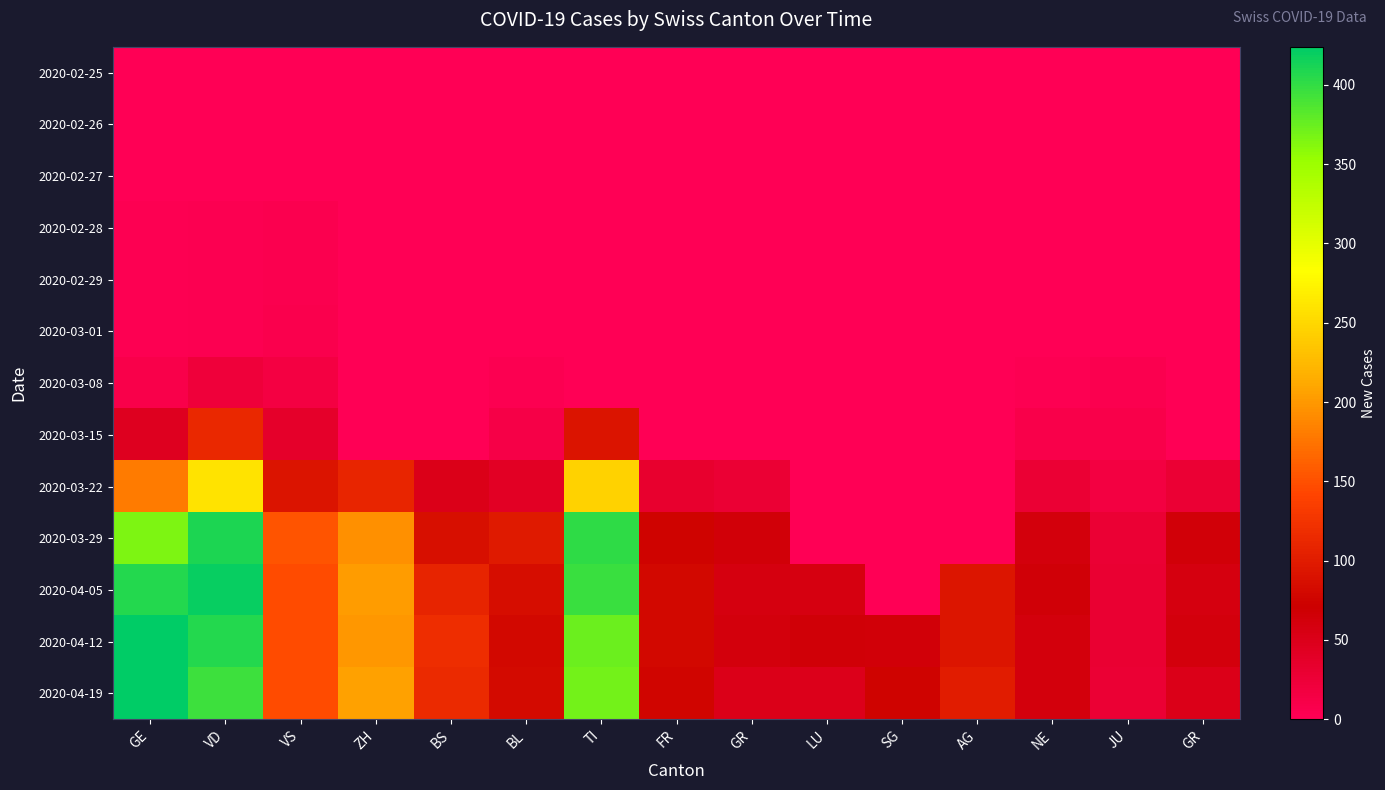

Count the number of data series in this chart.

13